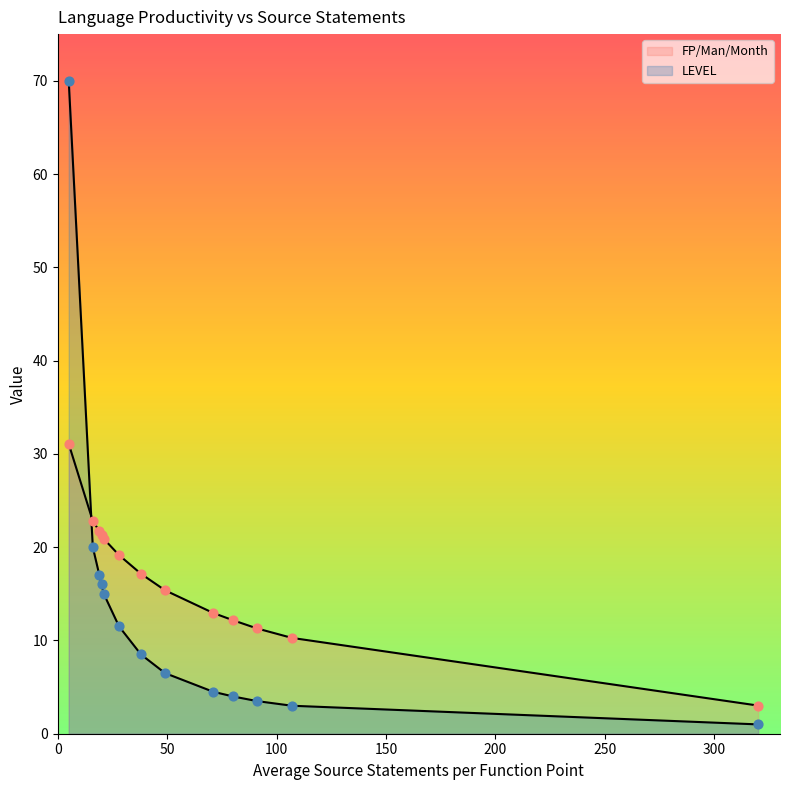

At how many categories does at least one series exceed 23?

1